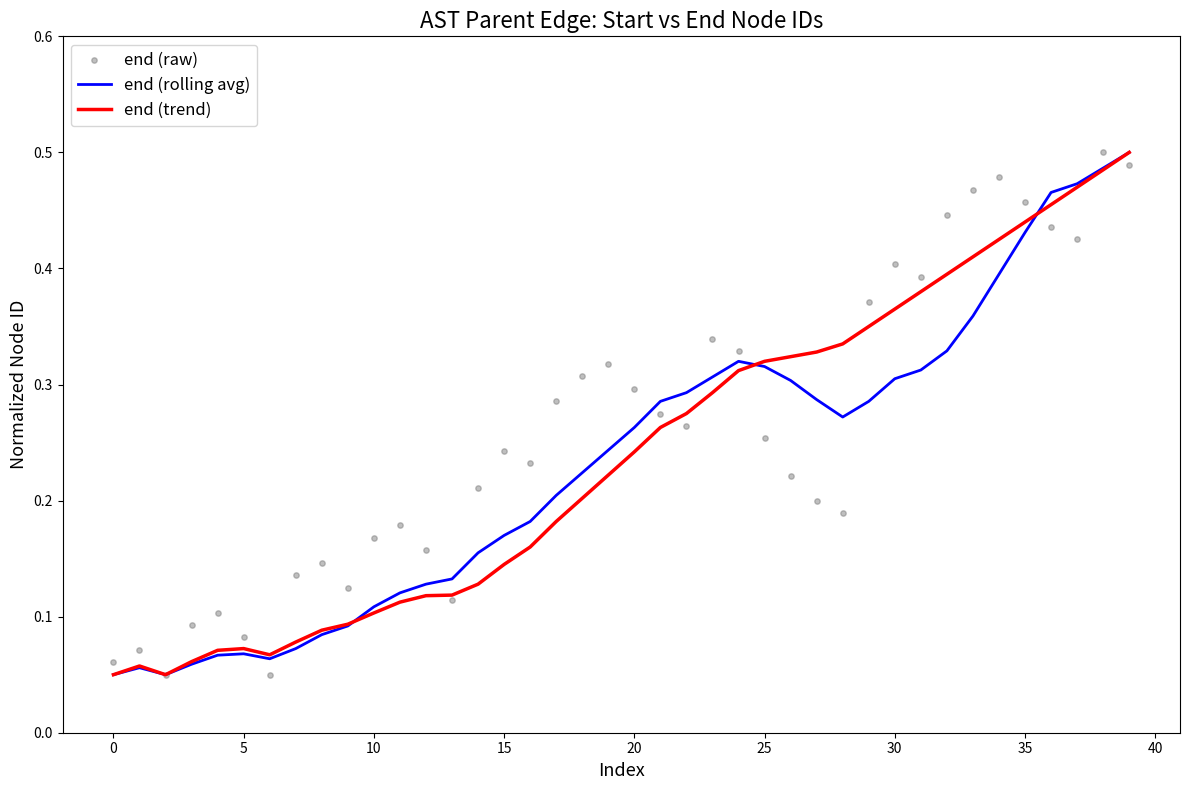

What are all the series names shown in the legend?

end (rolling avg), end (trend), end (raw)